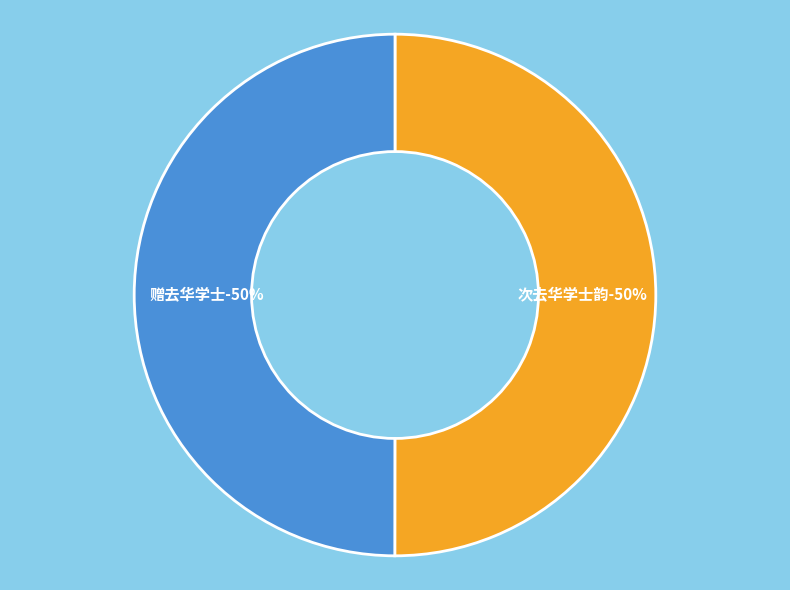

Count the number of slices in the pie.

4